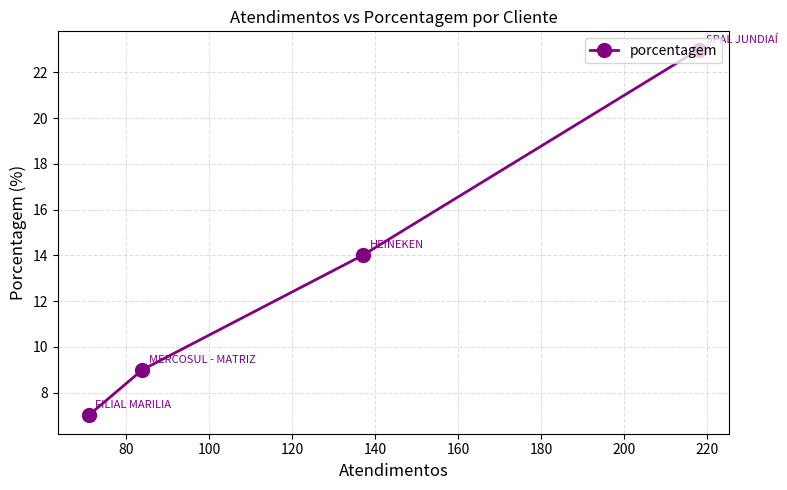

What is the minimum value shown in the chart?

7